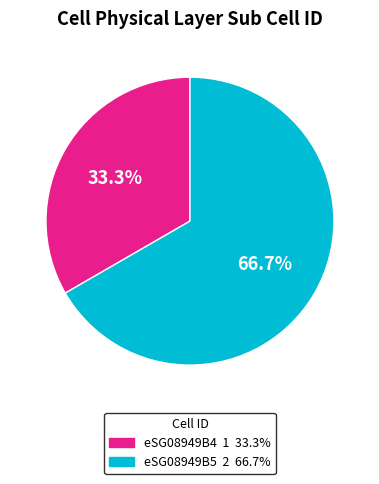

To the nearest percent, what portion does eSG08949B5 represent?

67%